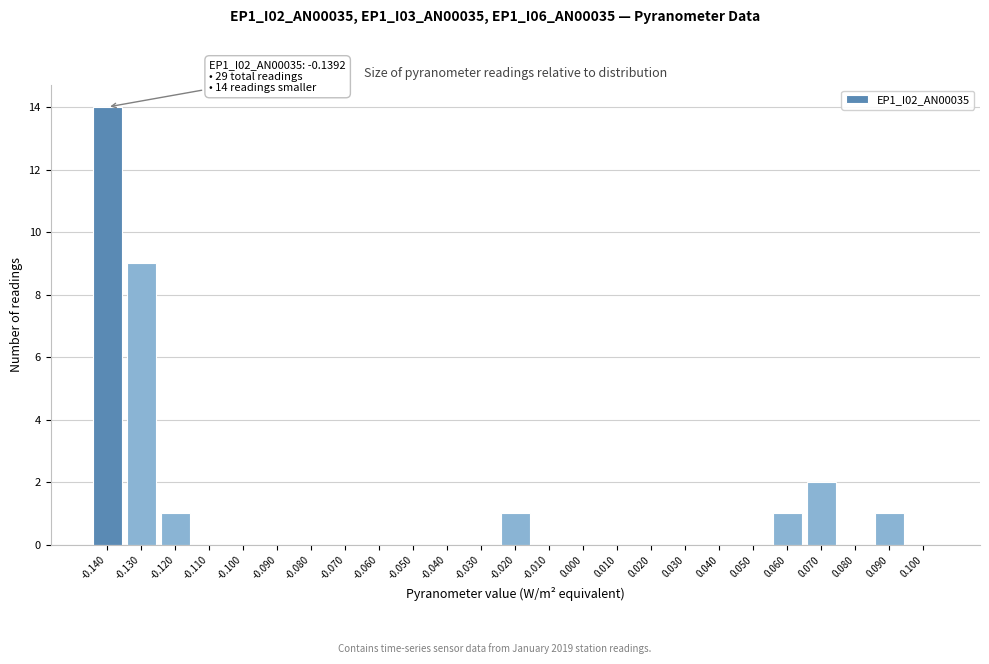

Reading right to left, list all the values displayed in this chart.

0.100=0	0.090=1	0.080=0	0.070=2	0.060=1	0.050=0	0.040=0	0.030=0	0.020=0	0.010=0	0.000=0	-0.010=0	-0.020=1	-0.030=0	-0.040=0	-0.050=0	-0.060=0	-0.070=0	-0.080=0	-0.090=0	-0.100=0	-0.110=0	-0.120=1	-0.130=9	-0.140=14